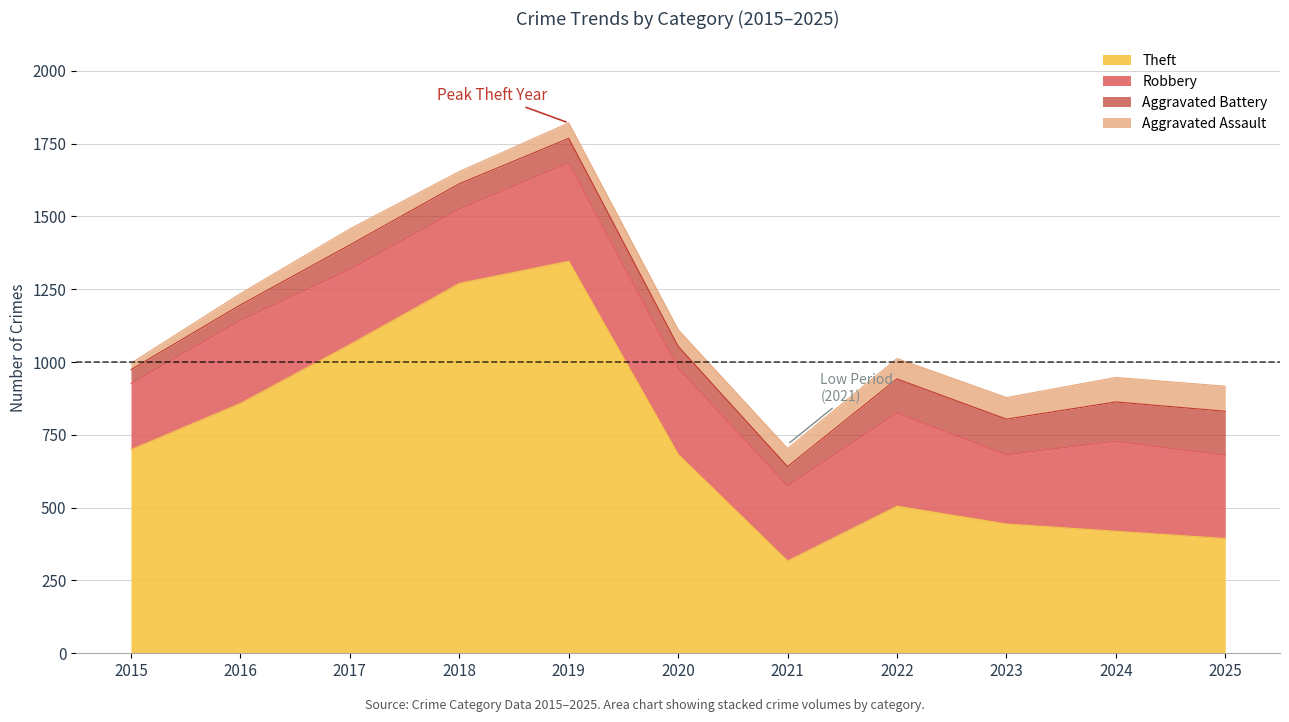

True or false: Theft and Robbery cross at least once.

False